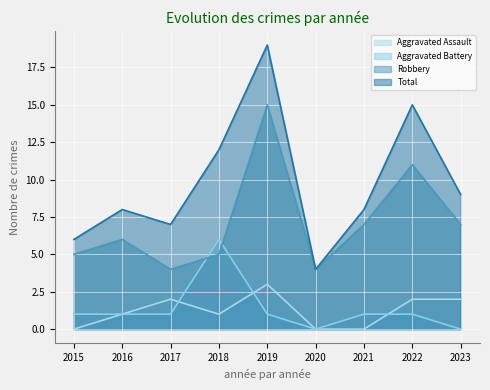

At which category is the sum across all series the highest?

2019